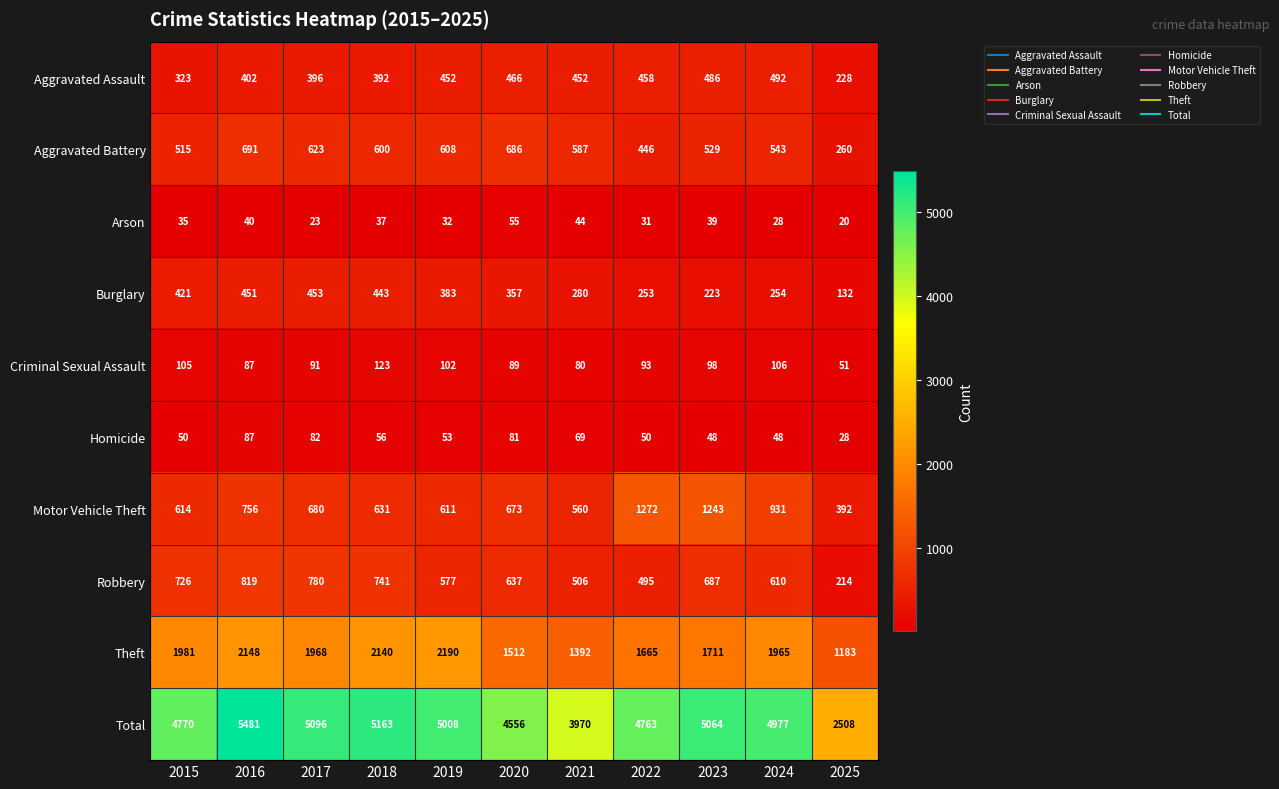

At which category does the chart reach its peak across all series?

2016